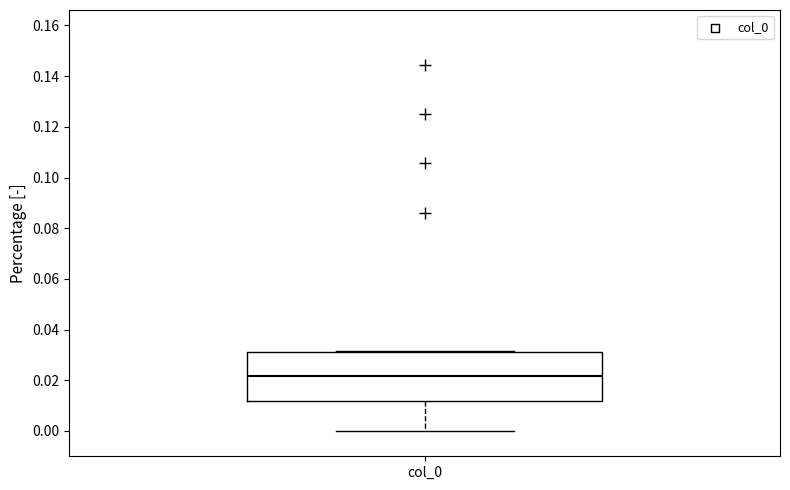

Where is the lower edge of the box for col_0 on the y-axis? The values are not printed on the chart, so give them approximately, as read against the axis.

0.012